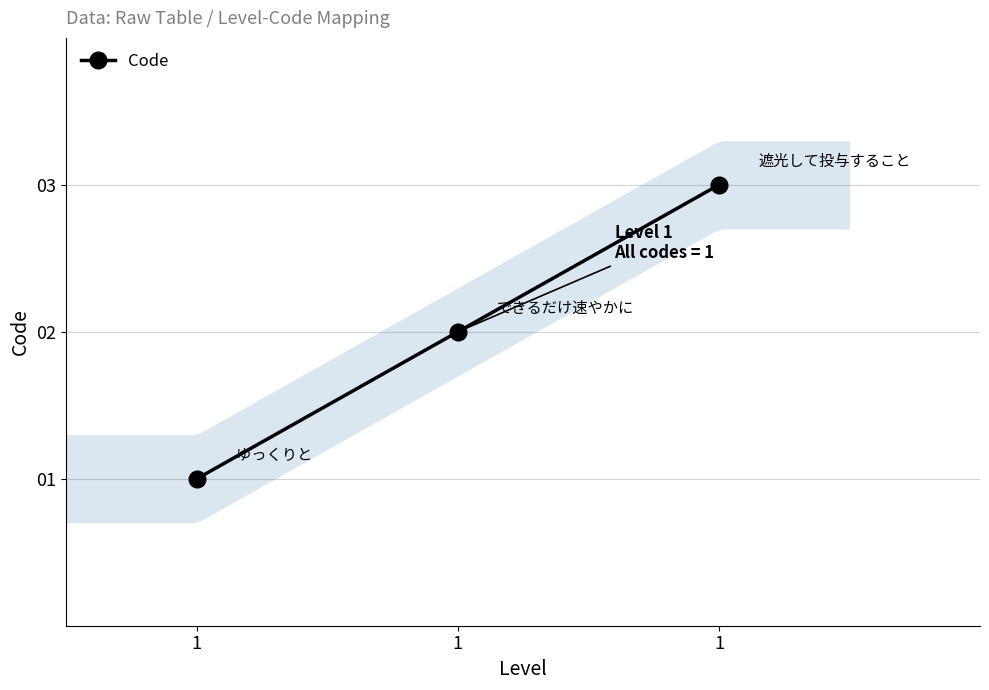

How many values are below 2?

1